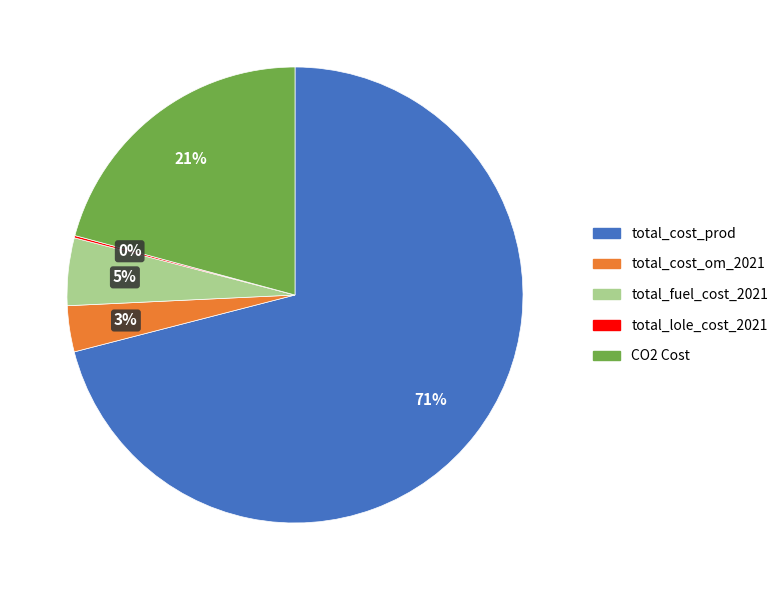

Which slice is the largest?

total_cost_prod